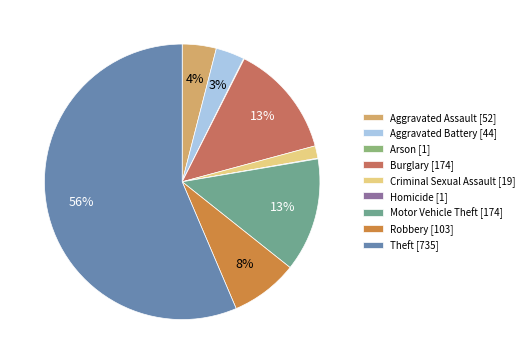

Which has a higher value, Motor Vehicle Theft or Arson?

Motor Vehicle Theft